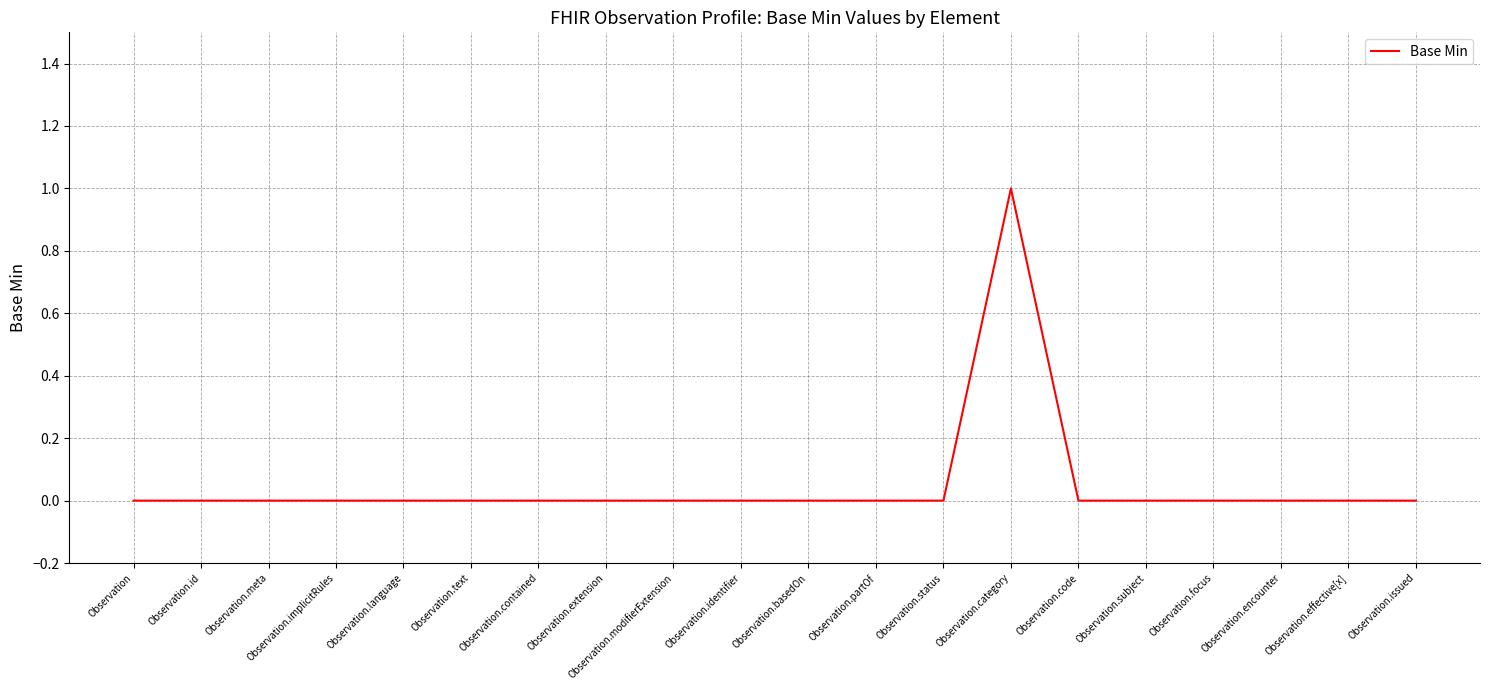

At which category does the chart reach its peak across all series?

Observation.category